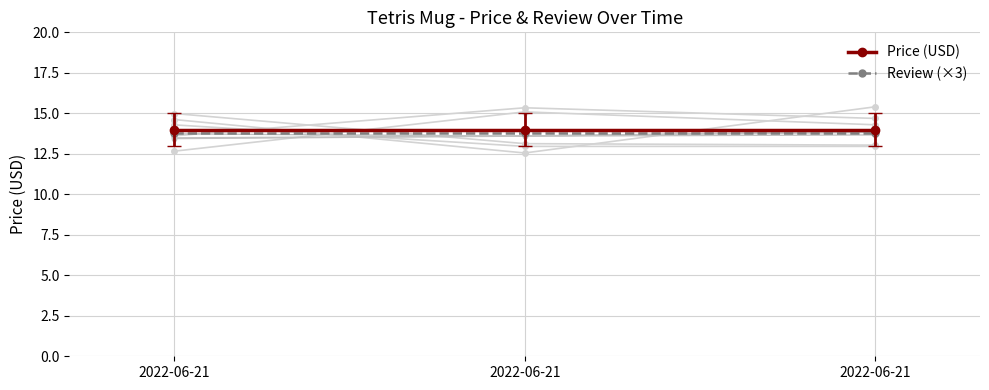

At which category is the sum across all series the highest?

2022-06-21